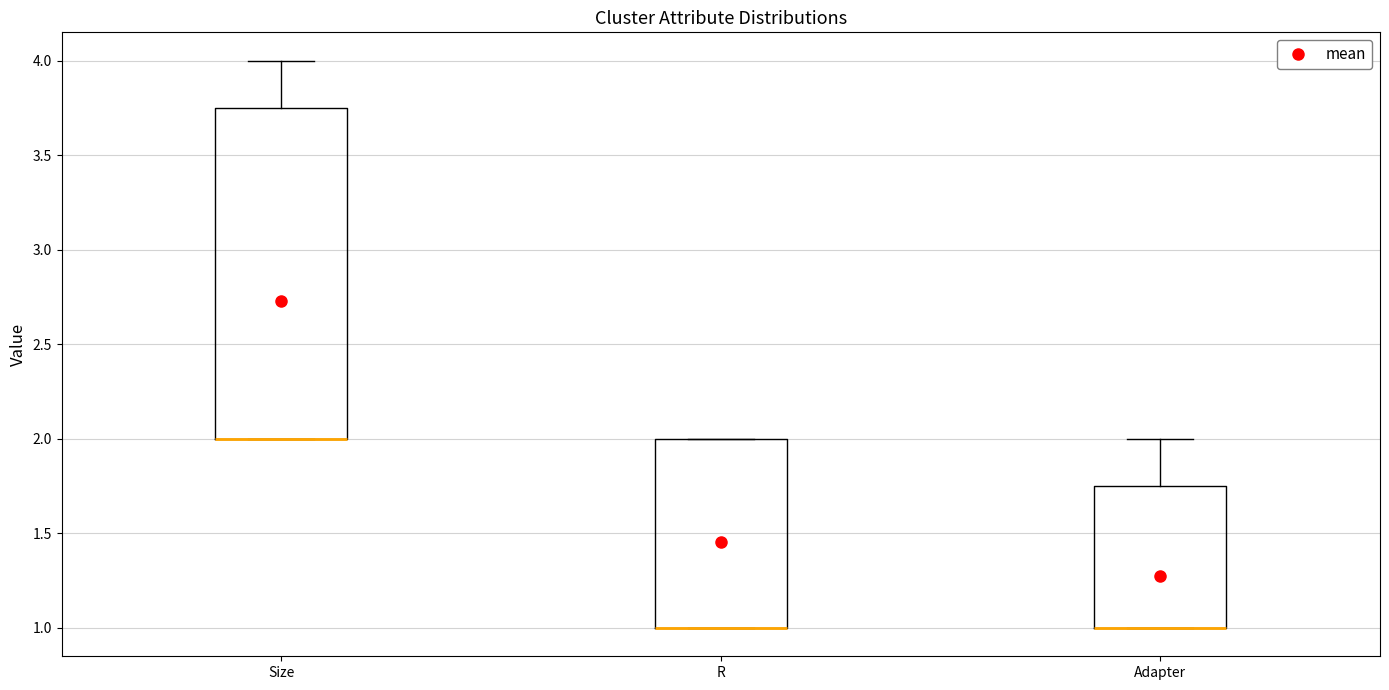

Reading left to right, read every box against the y-axis: the position of its median line, the range the box covers, and the ends of its whiskers. The values are not printed on the chart, so give them approximately, as read against the axis.

Size: median 2.00 (drawn on the box's lower edge), box 2.00 to 3.75, whiskers 2.00 to 4.00
R: median 1.00 (drawn on the box's lower edge), box 1.00 to 2.00, whiskers 1.00 to 2.00
Adapter: median 1.00 (drawn on the box's lower edge), box 1.00 to 1.75, whiskers 1.00 to 2.00